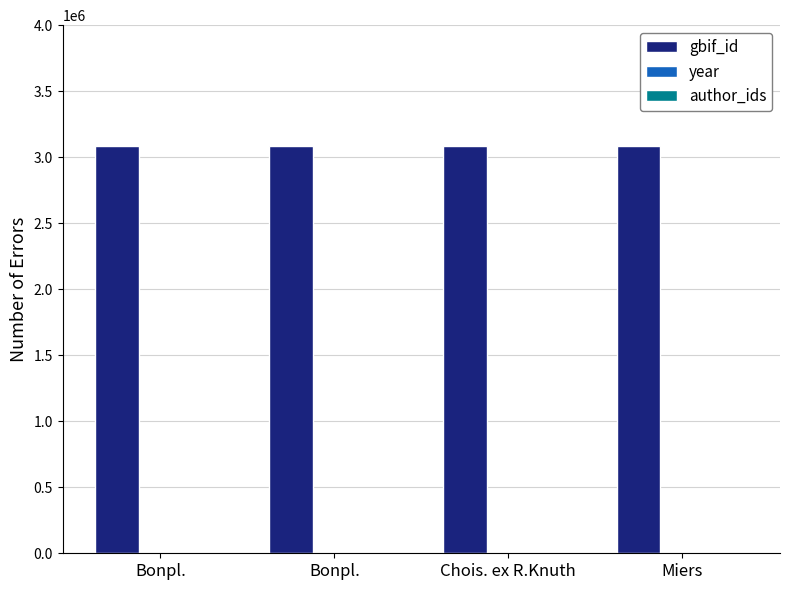

Are the bars grouped side by side (vs. stacked)?

Yes